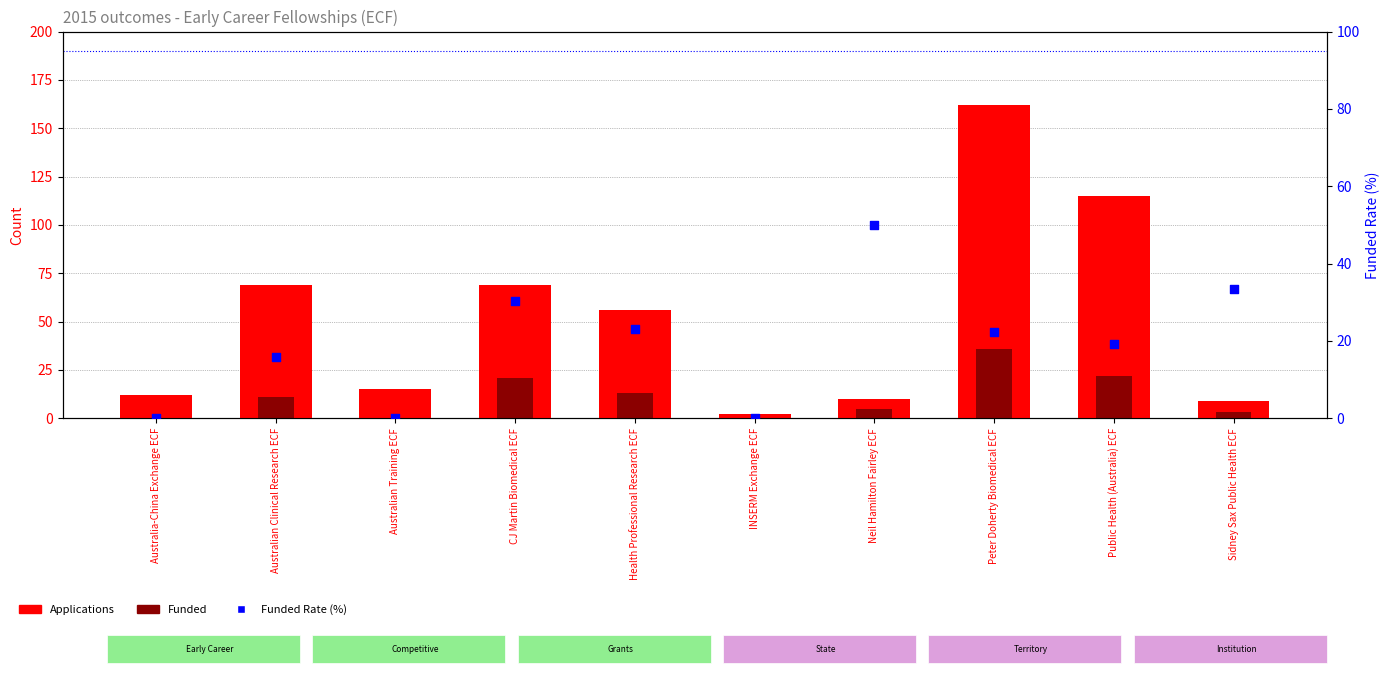

What is the total value across all series at Peter Doherty Biomedical ECF?

220.2